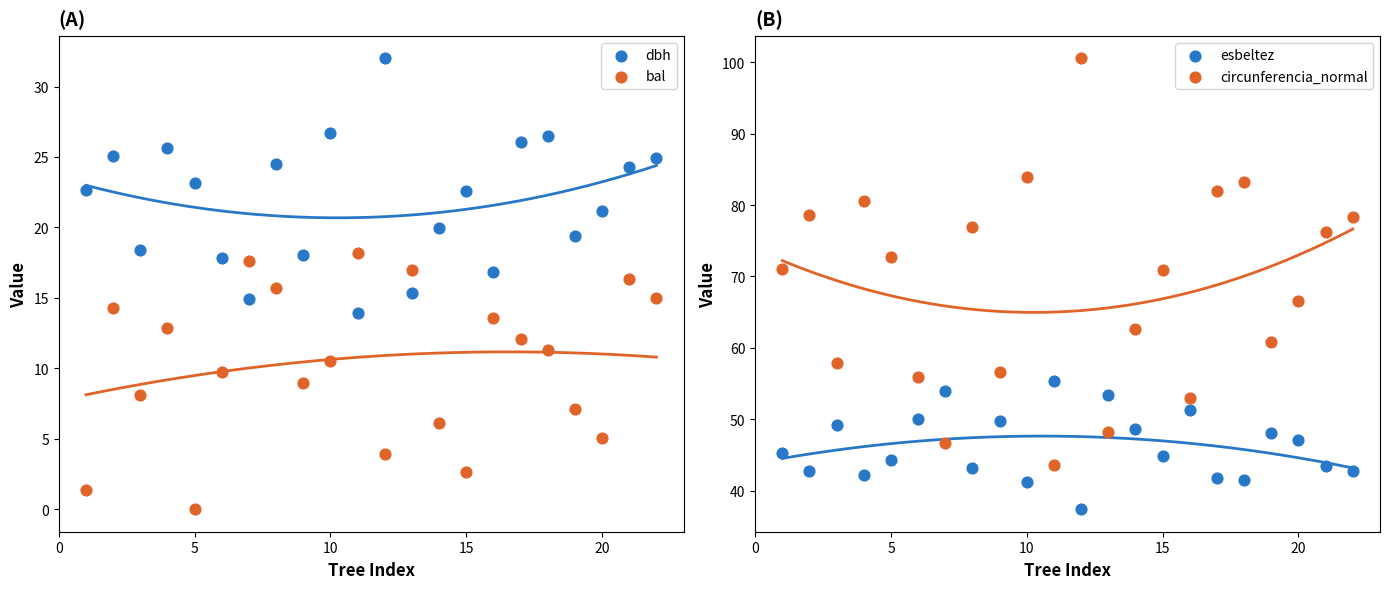

Which series contains the lowest Y value?

bal